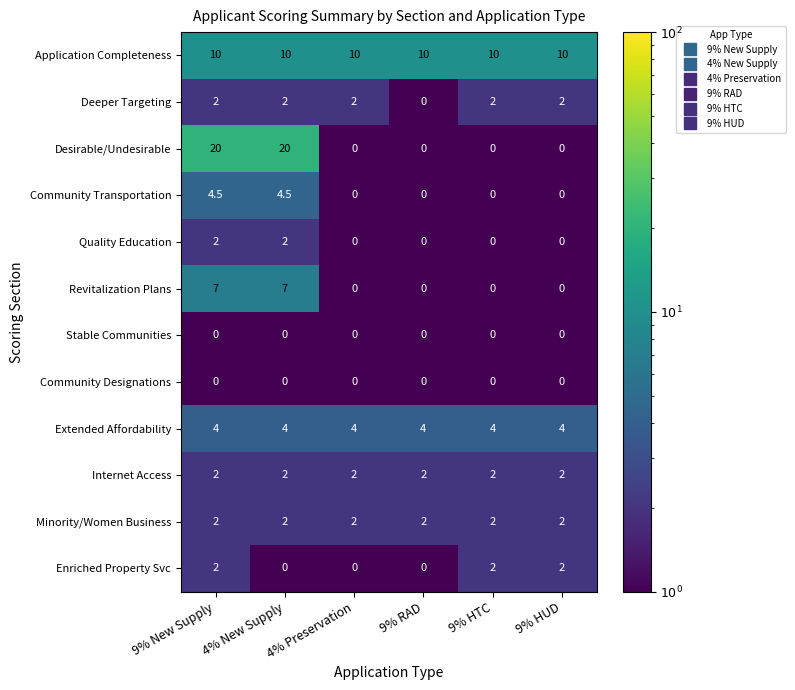

What is the minimum value for Minority/Women Business?

2.0